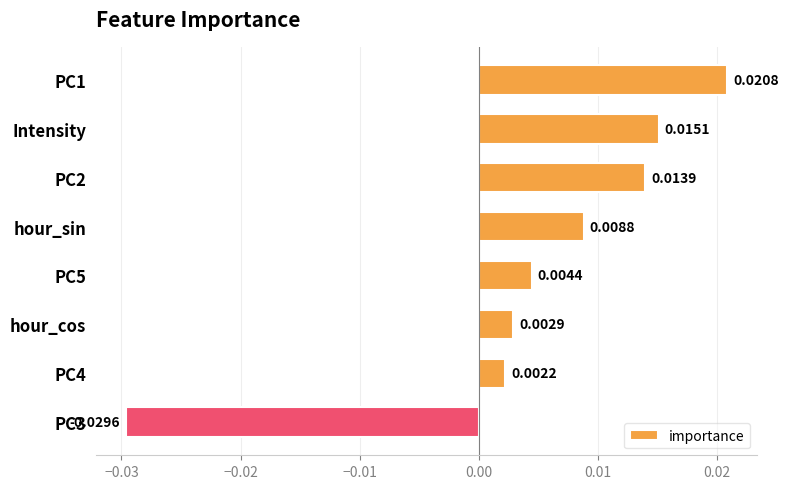

What is the label of the 3rd bar from the bottom?

hour_cos